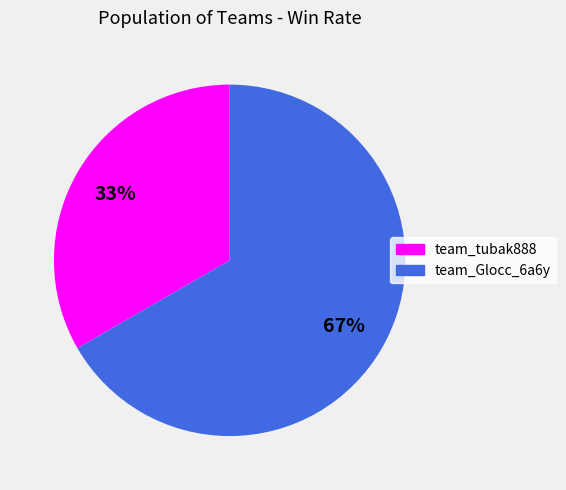

How many segments does this pie chart have?

2